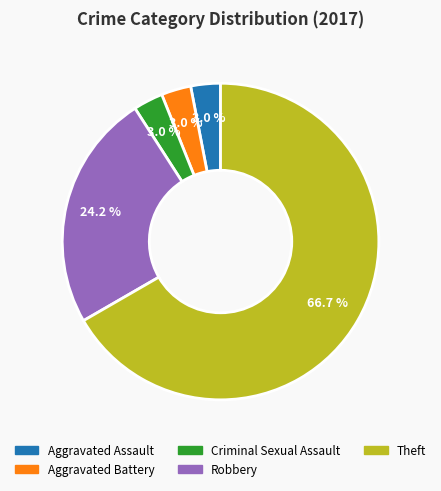

Does any single category account for the majority?

Yes